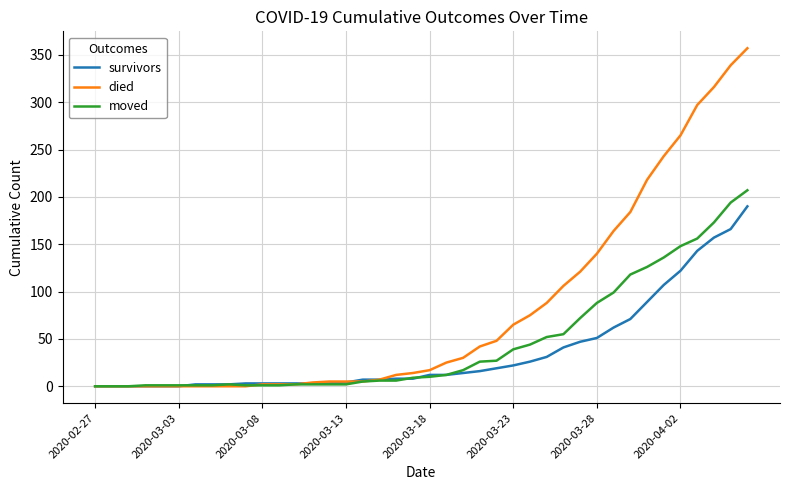

Which series has the widest spread of values?

died